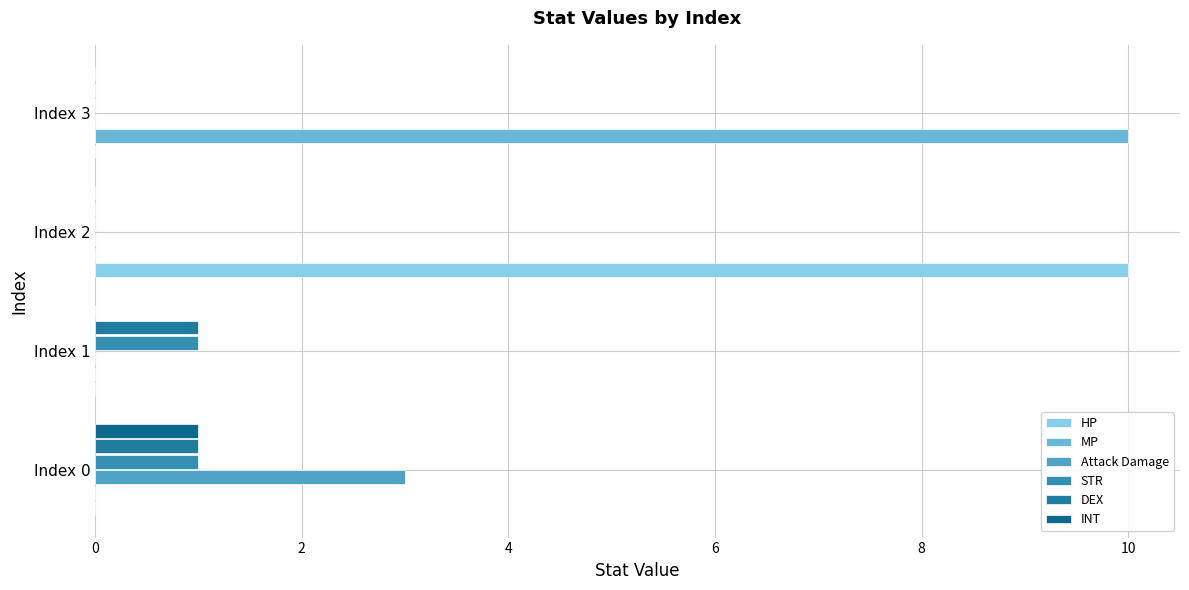

Count the number of data series in this chart.

6